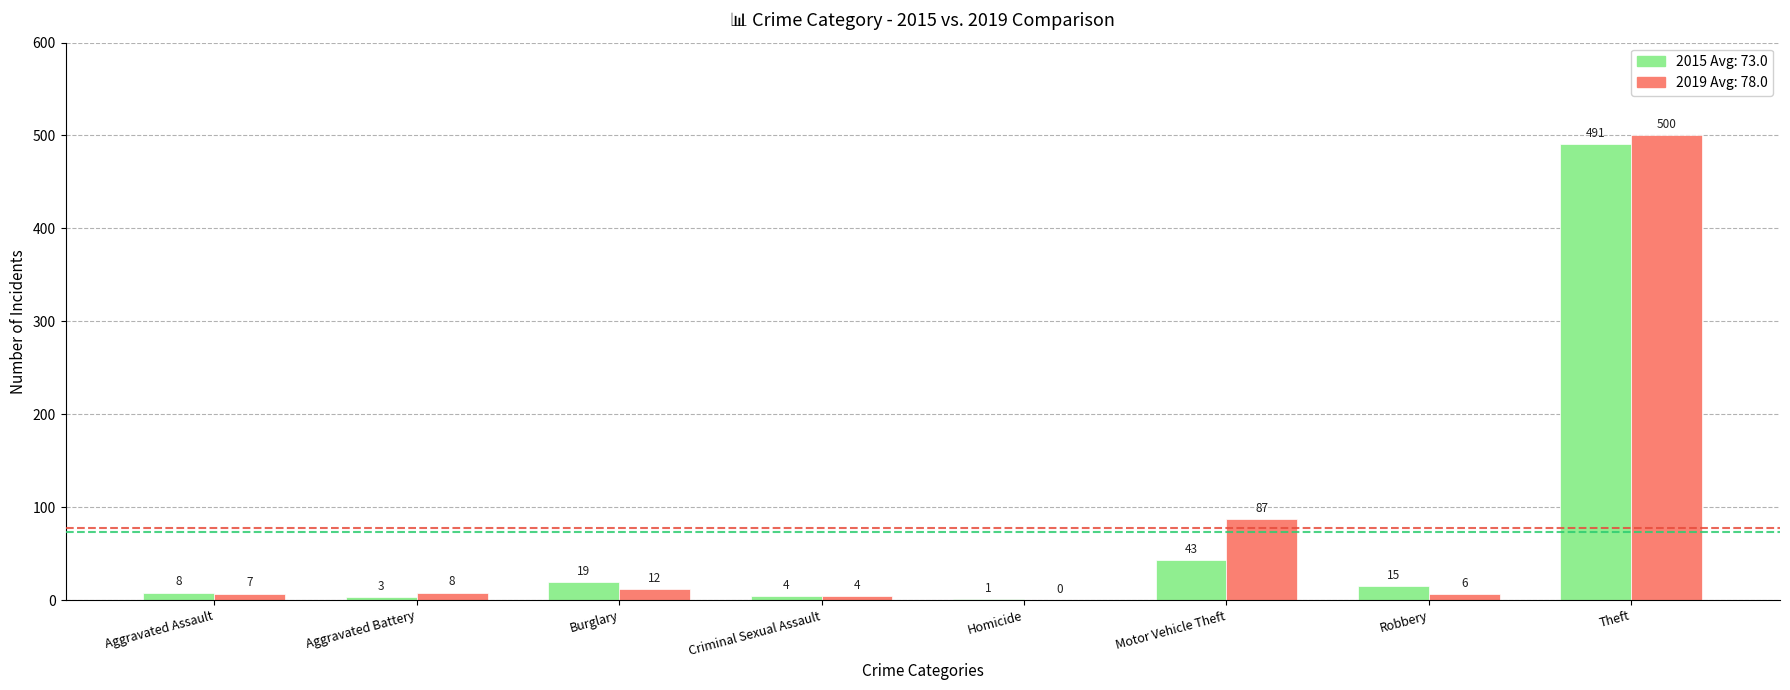

What is the total value across all series at Theft?

991